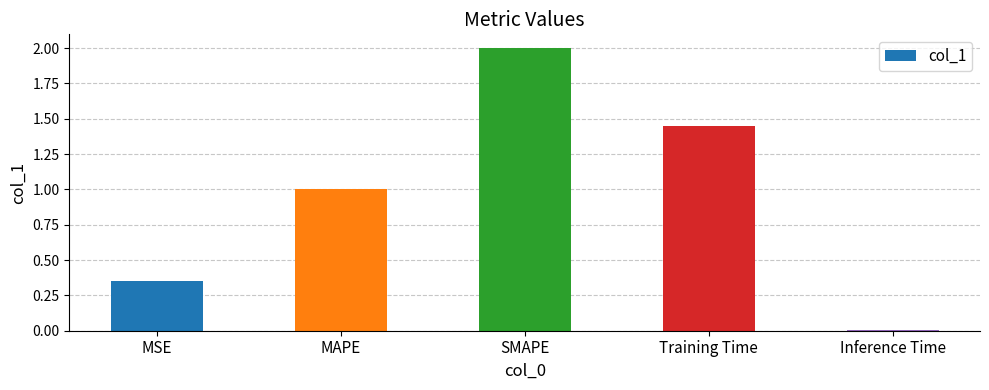

List the labels in order of value, largest first.

SMAPE, Training Time, MAPE, MSE, Inference Time